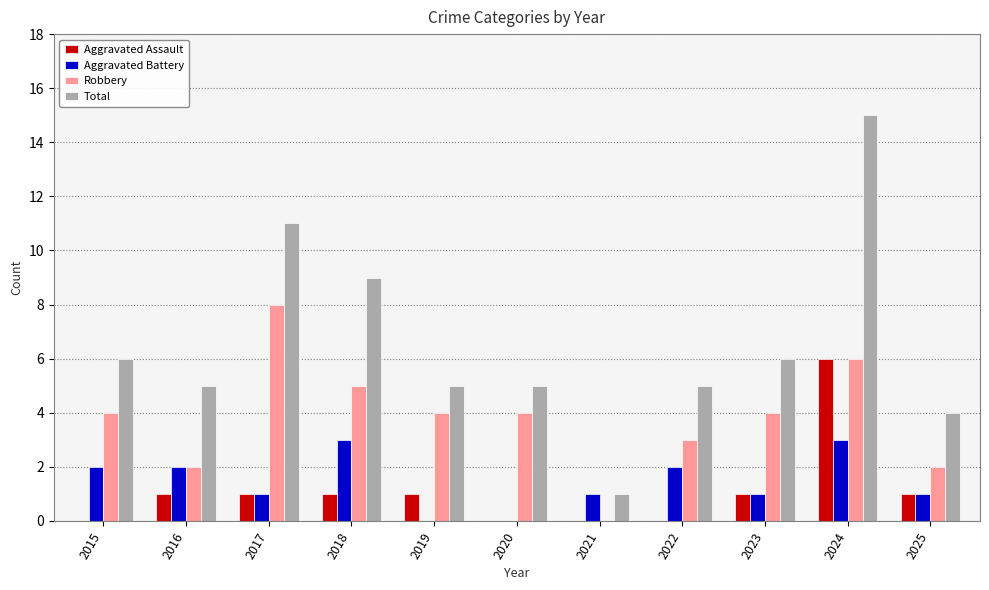

At which label does Robbery reach its peak?

2017